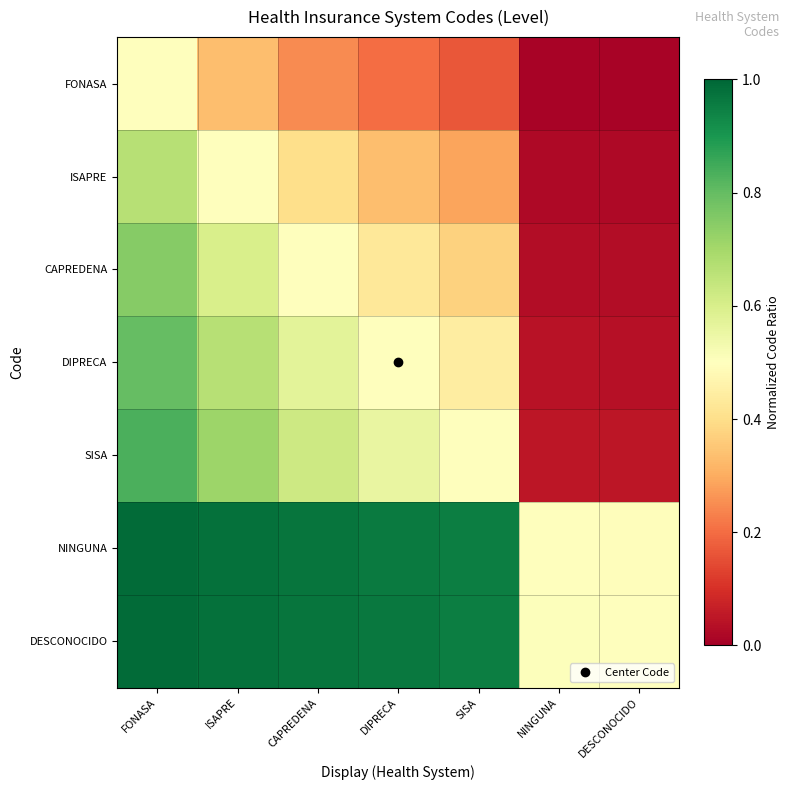

Reading right to left, extract all data points from this chart.

FONASA: DESCONOCIDO=0.0	NINGUNA=0.0	SISA=0.2	DIPRECA=0.2	CAPREDENA=0.2	ISAPRE=0.3	FONASA=0.5
ISAPRE: DESCONOCIDO=0.0	NINGUNA=0.0	SISA=0.3	DIPRECA=0.3	CAPREDENA=0.4	ISAPRE=0.5	FONASA=0.7
CAPREDENA: DESCONOCIDO=0.0	NINGUNA=0.0	SISA=0.4	DIPRECA=0.4	CAPREDENA=0.5	ISAPRE=0.6	FONASA=0.7
DIPRECA: DESCONOCIDO=0.0	NINGUNA=0.0	SISA=0.4	DIPRECA=0.5	CAPREDENA=0.6	ISAPRE=0.7	FONASA=0.8
SISA: DESCONOCIDO=0.0	NINGUNA=0.0	SISA=0.5	DIPRECA=0.6	CAPREDENA=0.6	ISAPRE=0.7	FONASA=0.8
NINGUNA: DESCONOCIDO=0.5	NINGUNA=0.5	SISA=1.0	DIPRECA=1.0	CAPREDENA=1.0	ISAPRE=1.0	FONASA=1.0
DESCONOCIDO: DESCONOCIDO=0.5	NINGUNA=0.5	SISA=1.0	DIPRECA=1.0	CAPREDENA=1.0	ISAPRE=1.0	FONASA=1.0